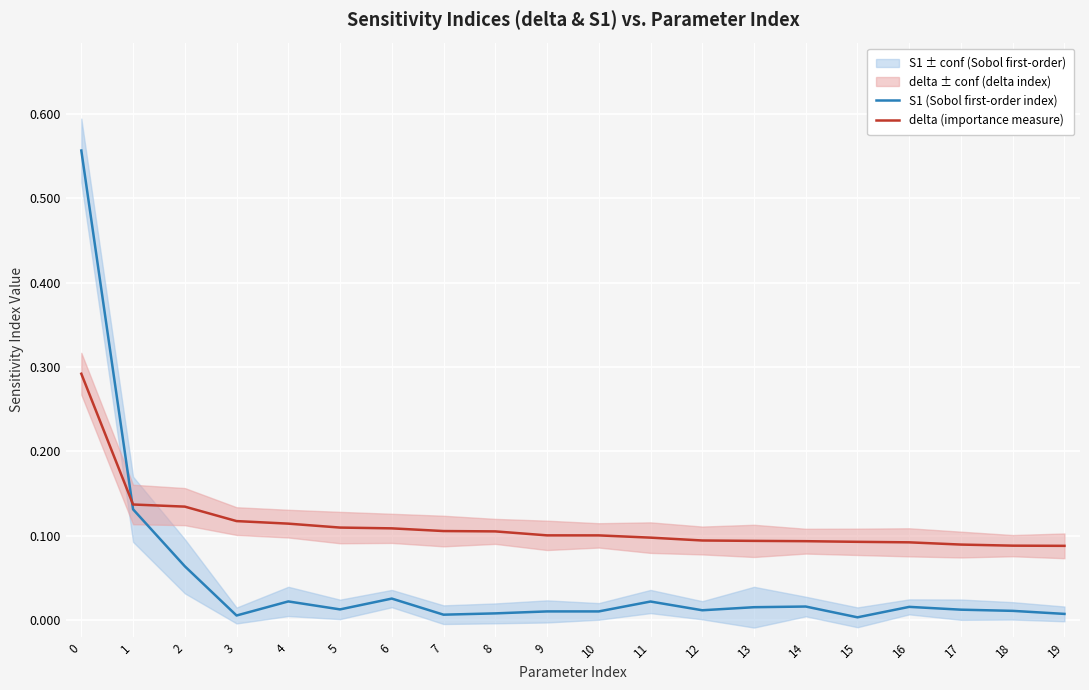

After their last crossing, which series has the higher values: S1 (Sobol first-order index) or delta (importance measure)?

delta (importance measure)